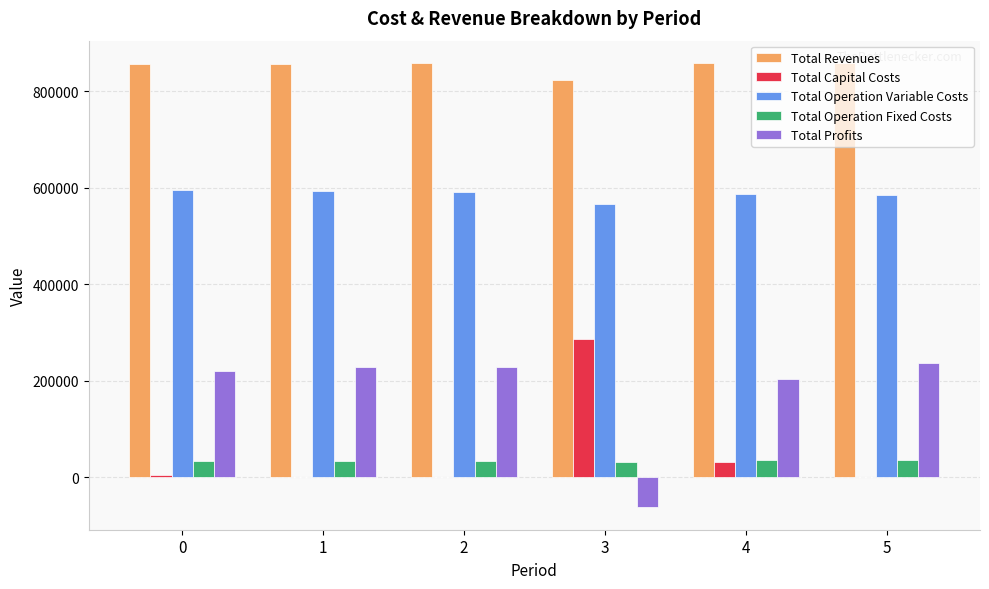

Does the chart contain stacked bars?

No